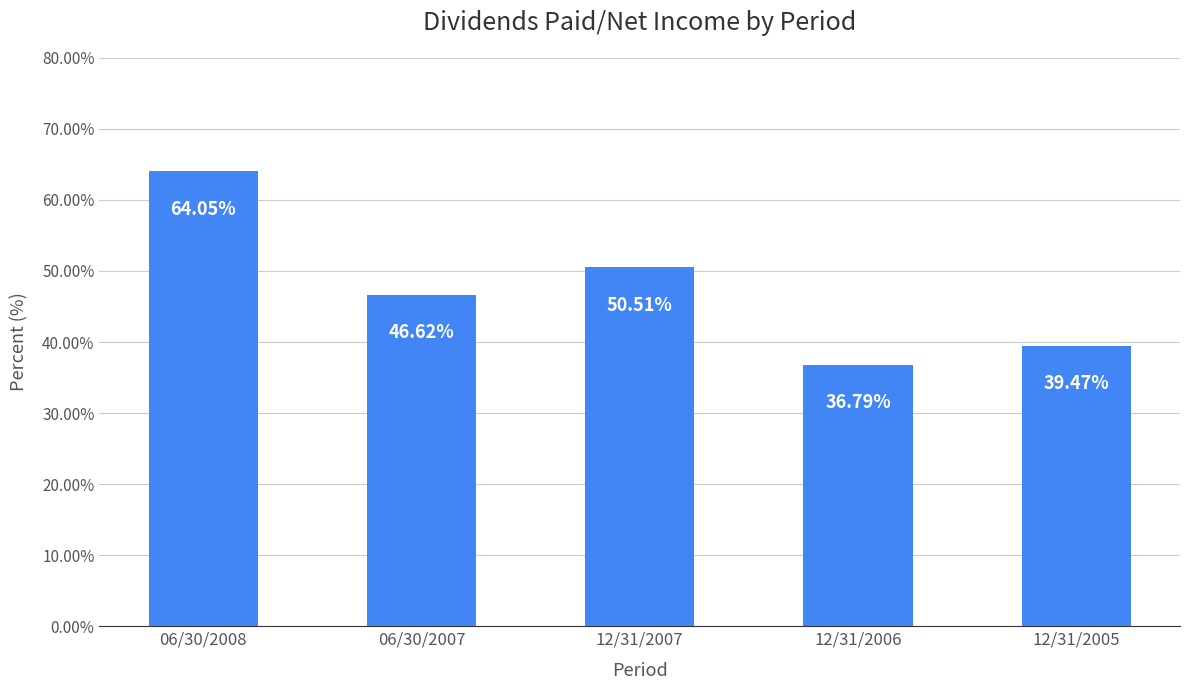

Approximately how many times larger is the value at 06/30/2008 compared to 12/31/2005?

1.6